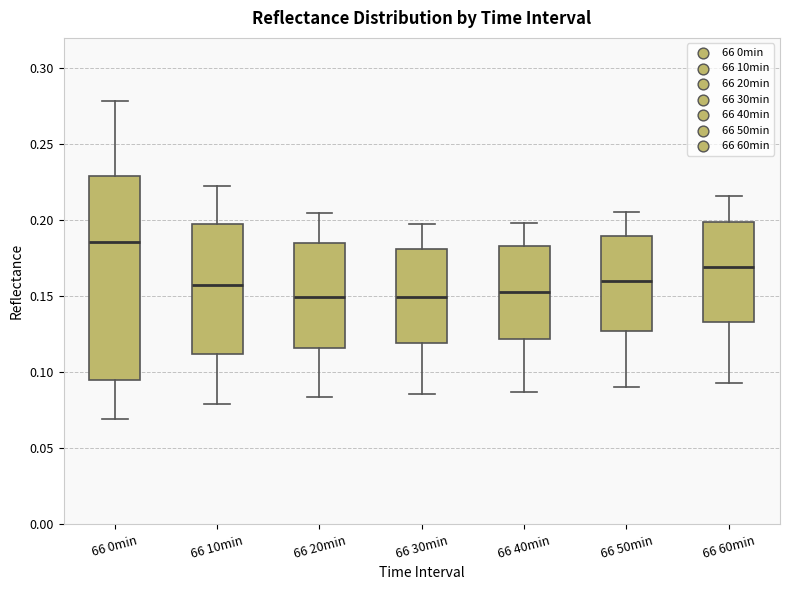

Where is the lower edge of the box for 66 40min on the y-axis? The values are not printed on the chart, so give them approximately, as read against the axis.

0.120